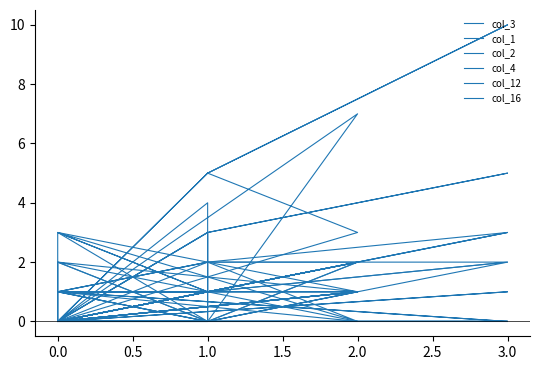

Does the chart display data point markers on the line(s)?

No